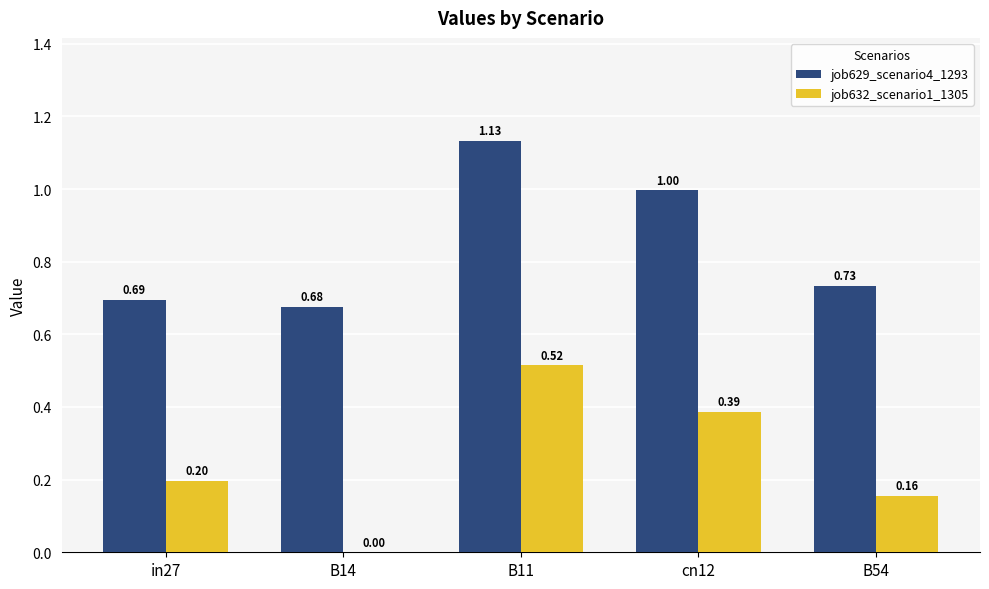

What is the sum of all job632_scenario1_1305 values?

1.3